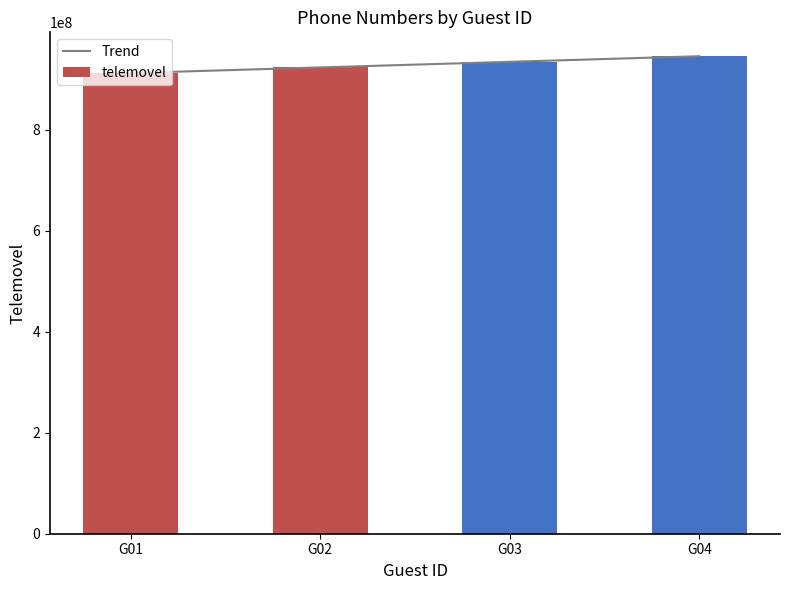

Where does the telemovel series first go above 934567890?

G04